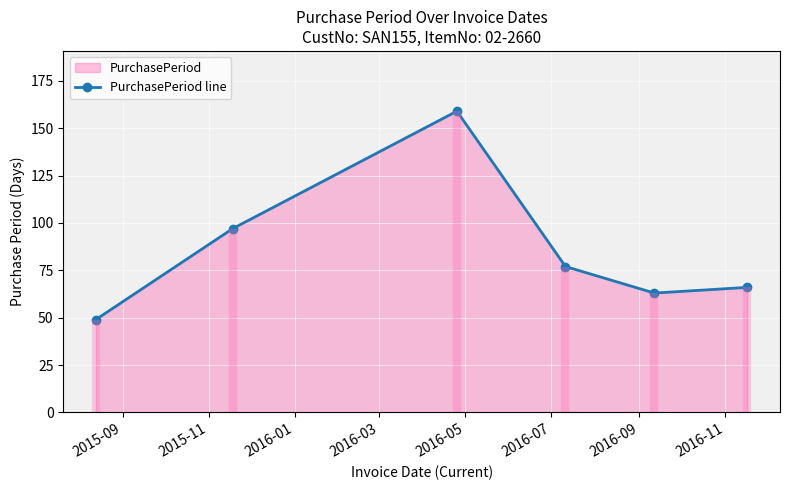

How many distinct data groups are displayed?

1